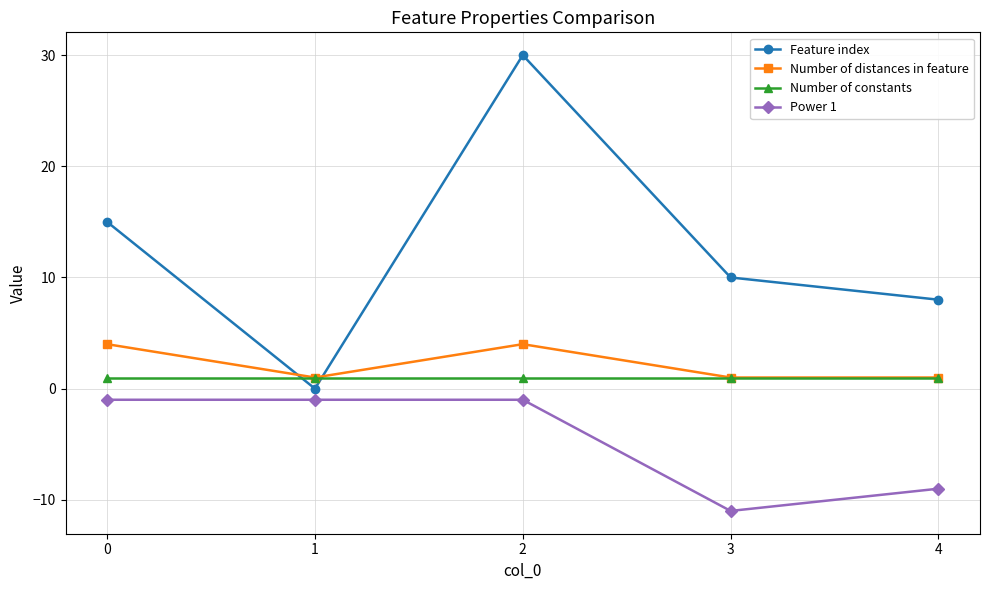

List the series in order of their peak value, highest first.

Feature index, Number of distances in feature, Number of constants, Power 1